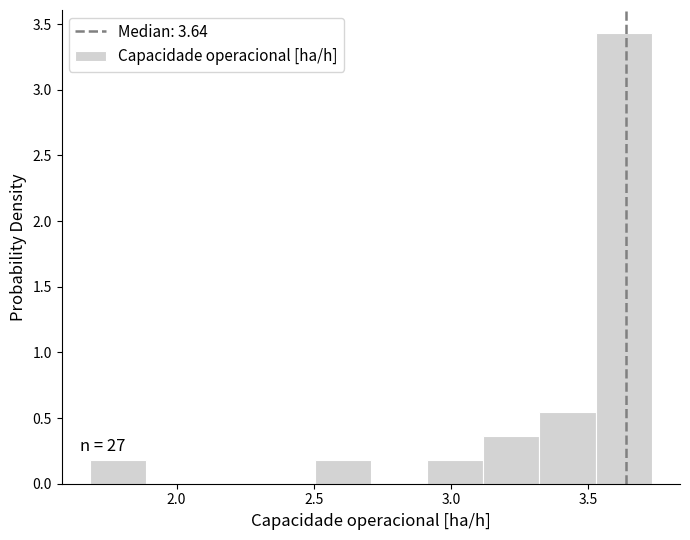

Which range on the x-axis has the tallest bar?

3.55 to 3.75